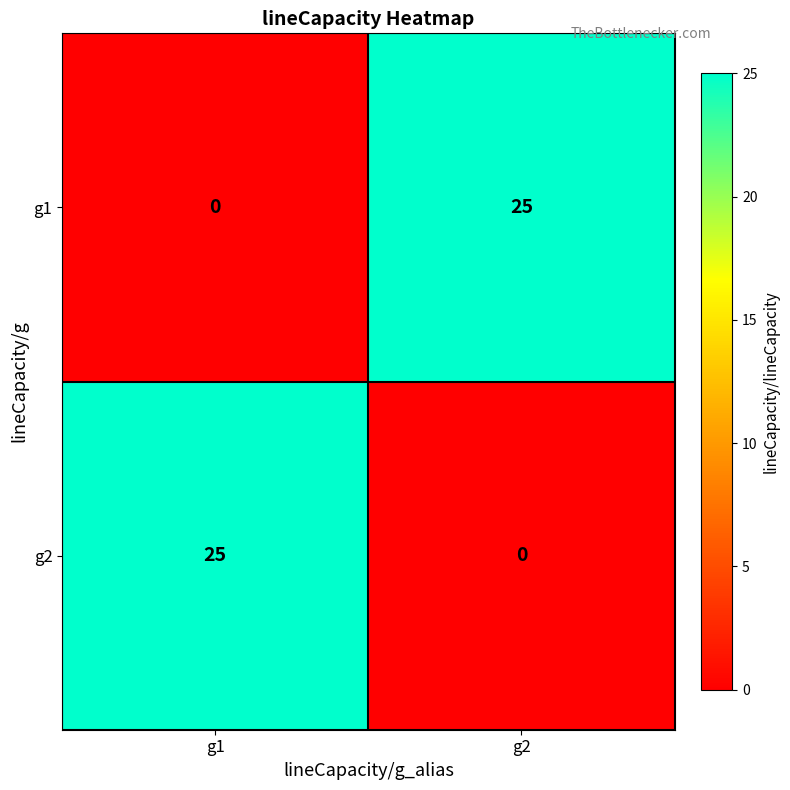

Is the value of g2 at g2 greater than the value of g1 at g2?

No